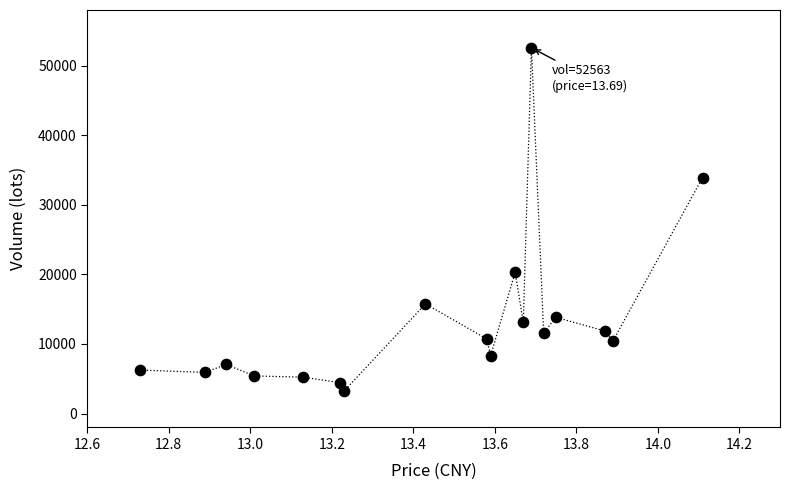

What Y value in the scatter plot is closest to 27894?

33924